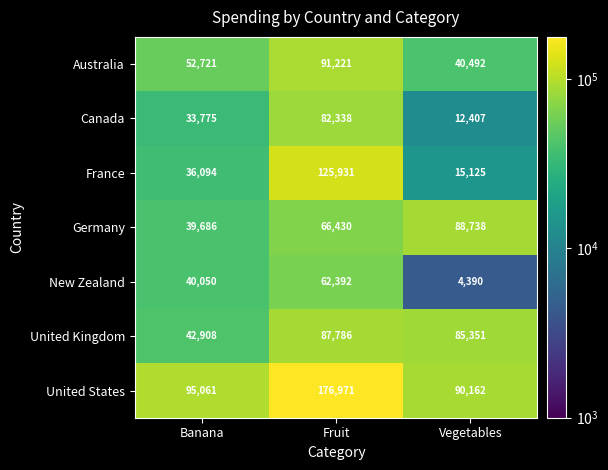

What is the difference between the highest and lowest values at Vegetables?

85772